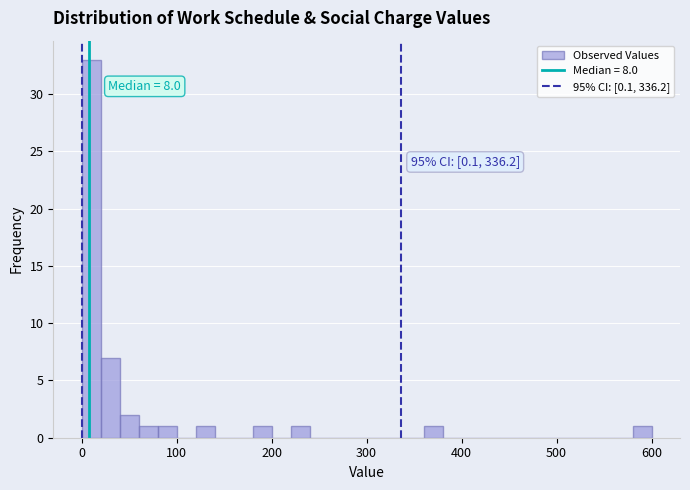

Read against the x-axis, roughly where is the centre of the tallest bar?

10